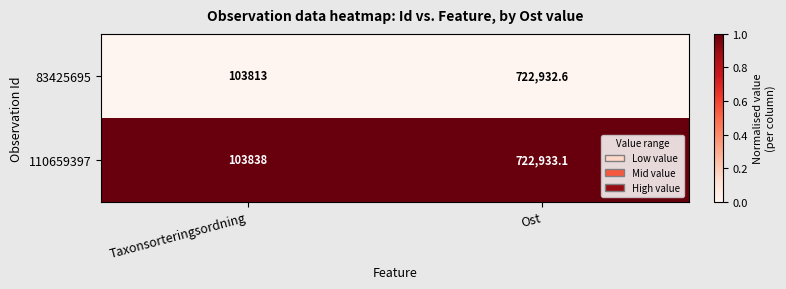

What is the difference between the highest and lowest values at Taxonsorteringsordning?

25.0